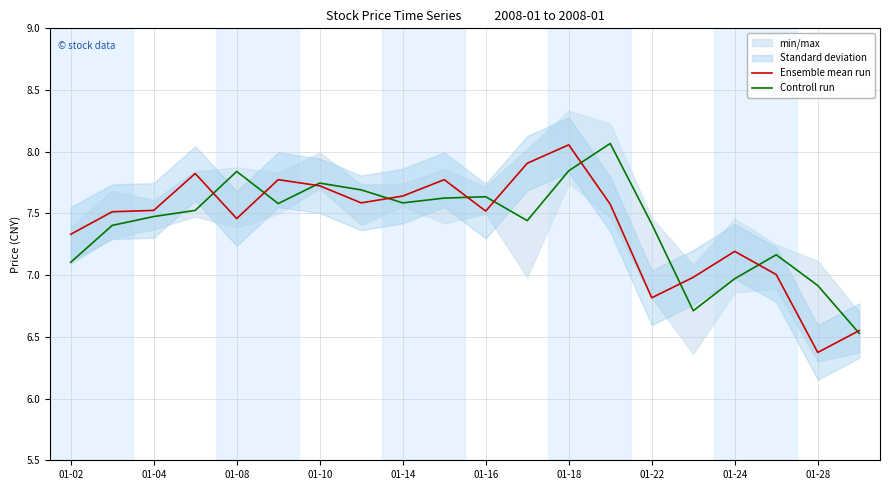

What is the total value across all series at 13?

15.6